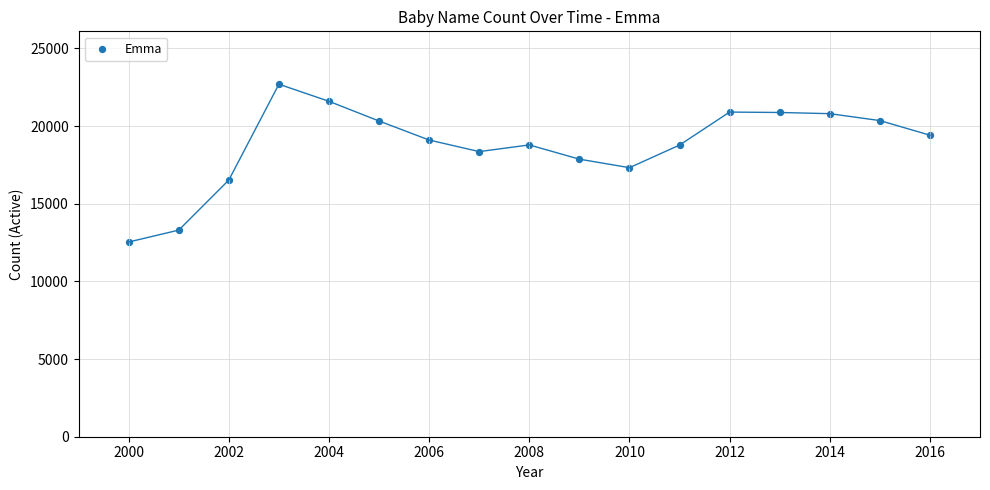

What is the range of Y values (max minus min)?

10159